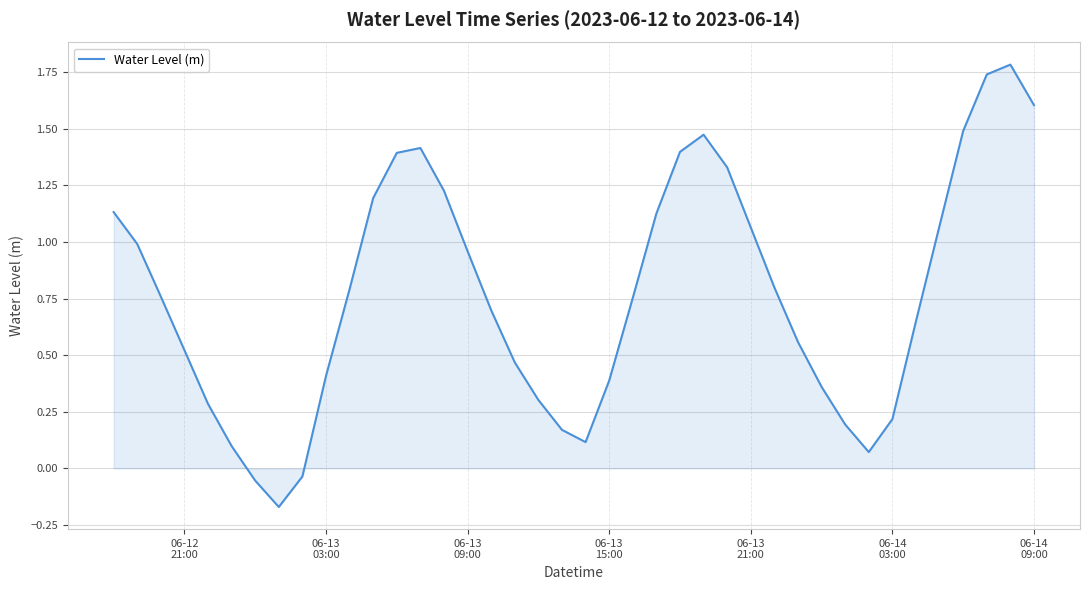

How many values are below 0?

3